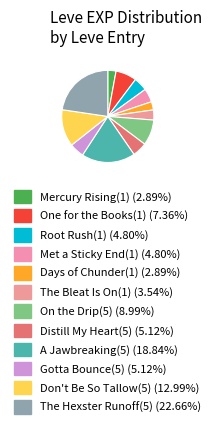

To the nearest percent, what is the difference between the One for the Books(1) and The Bleat Is On(1) slice percentages?

4%